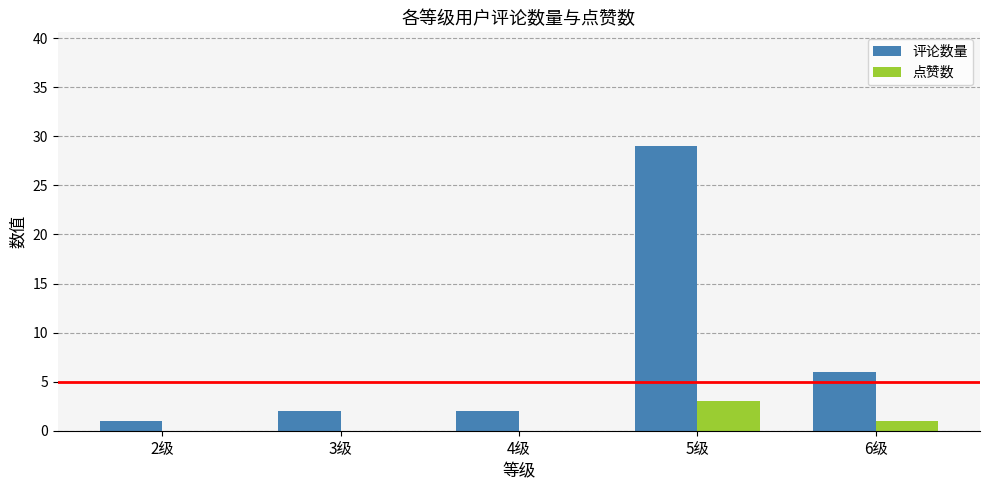

Reading right to left, transcribe all the data shown in this chart.

评论数量: 6级=6	5级=29	4级=2	3级=2	2级=1
点赞数: 6级=1	5级=3	4级=0	3级=0	2级=0